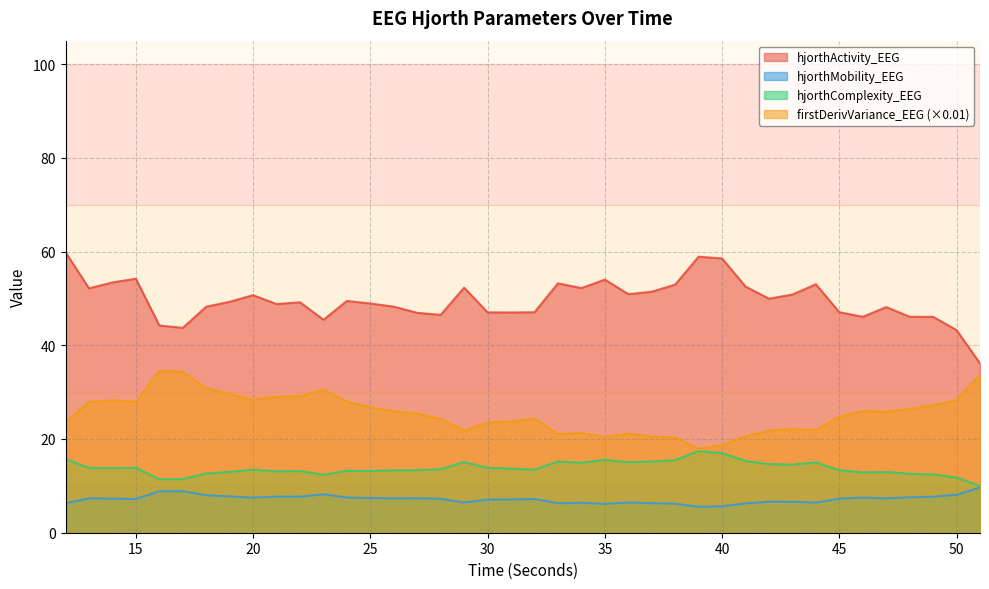

Reading left to right, transcribe all the data shown in this chart.

hjorthActivity_EEG: 12=59.9	13=52.1	14=53.4	15=54.2	16=44.2	17=43.7	18=48.2	19=49.3	20=50.7	21=48.8	22=49.2	23=45.5	24=49.5	25=48.9	26=48.2	27=46.9	28=46.5	29=52.3	30=47.0	31=47.0	32=47.0	33=53.2	34=52.2	35=54.0	36=50.9	37=51.4	38=53.0	39=58.9	40=58.5	41=52.5	42=49.9	43=50.8	44=53.0	45=47.0	46=46.1	47=48.1	48=46.1	49=46.1	50=43.2	51=36.1
hjorthMobility_EEG: 12=6.3	13=7.3	14=7.3	15=7.2	16=8.8	17=8.9	18=8.0	19=7.8	20=7.5	21=7.7	22=7.7	23=8.2	24=7.5	25=7.4	26=7.3	27=7.4	28=7.2	29=6.5	30=7.1	31=7.1	32=7.2	33=6.3	34=6.4	35=6.1	36=6.5	37=6.3	38=6.2	39=5.5	40=5.7	41=6.3	42=6.6	43=6.6	44=6.4	45=7.3	46=7.5	47=7.3	48=7.6	49=7.7	50=8.1	51=9.7
hjorthComplexity_EEG: 12=15.7	13=13.8	14=13.8	15=13.8	16=11.4	17=11.4	18=12.6	19=13.0	20=13.4	21=13.1	22=13.2	23=12.4	24=13.2	25=13.2	26=13.3	27=13.3	28=13.5	29=15.1	30=13.8	31=13.7	32=13.4	33=15.2	34=14.9	35=15.6	36=15.0	37=15.2	38=15.5	39=17.4	40=17.0	41=15.3	42=14.7	43=14.5	44=15.0	45=13.3	46=12.9	47=13.0	48=12.6	49=12.4	50=11.8	51=10.0
firstDerivVariance_EEG: 12=23.6	13=27.9	14=28.2	15=28.0	16=34.6	17=34.3	18=30.8	19=29.7	20=28.3	21=29.1	22=29.1	23=30.5	24=28.0	25=26.8	26=25.9	27=25.4	28=24.3	29=21.8	30=23.5	31=23.7	32=24.4	33=21.1	34=21.3	35=20.4	36=21.2	37=20.5	38=20.3	39=18.0	40=18.7	41=20.6	42=21.8	43=22.2	44=21.9	45=24.8	46=26.0	47=25.9	48=26.4	49=27.2	50=28.3	51=33.7